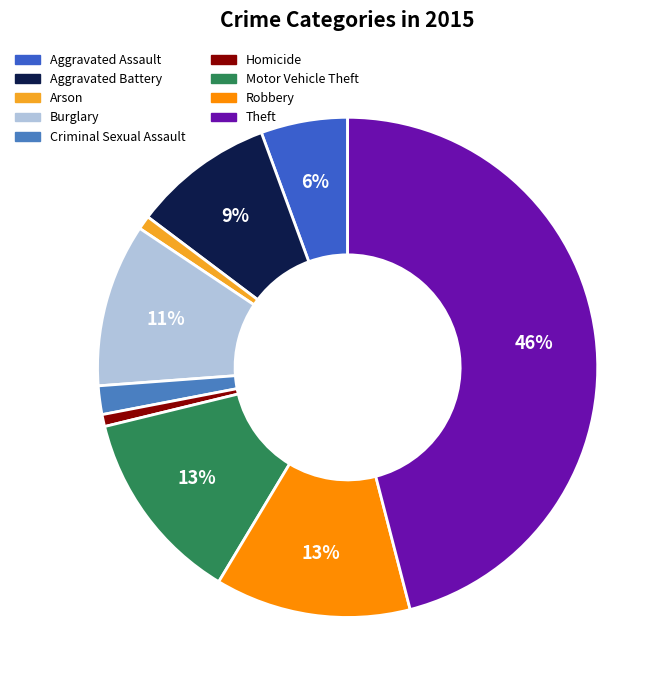

Rank the categories by value from highest to lowest.

Theft, Robbery, Motor Vehicle Theft, Burglary, Aggravated Battery, Aggravated Assault, Criminal Sexual Assault, Arson, Homicide